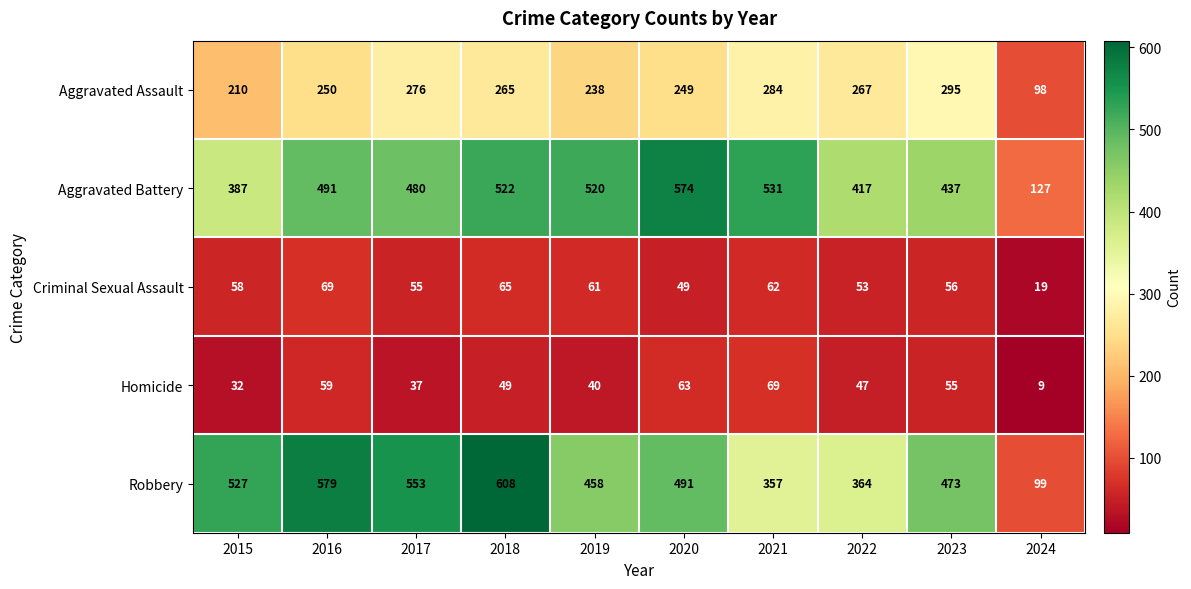

Which series has the largest total across all categories?

Robbery